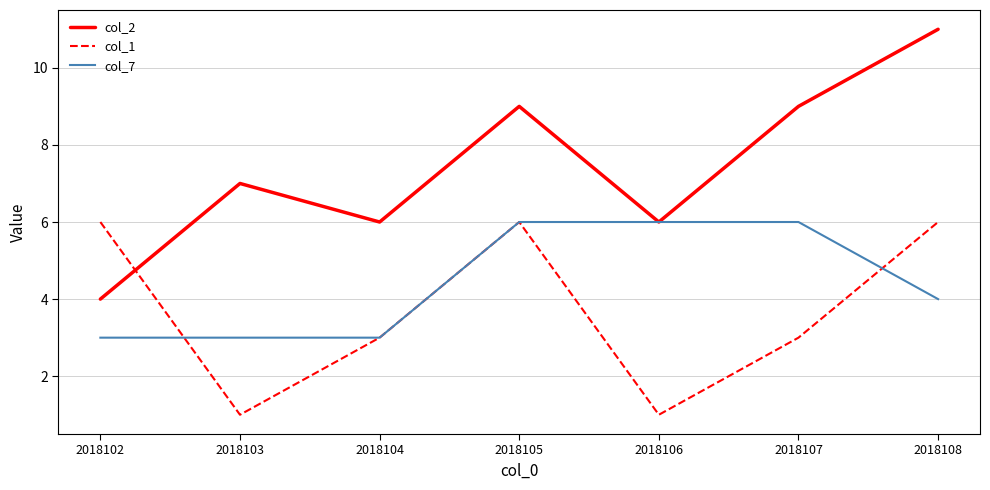

What is the average value of the col_1 series?

4